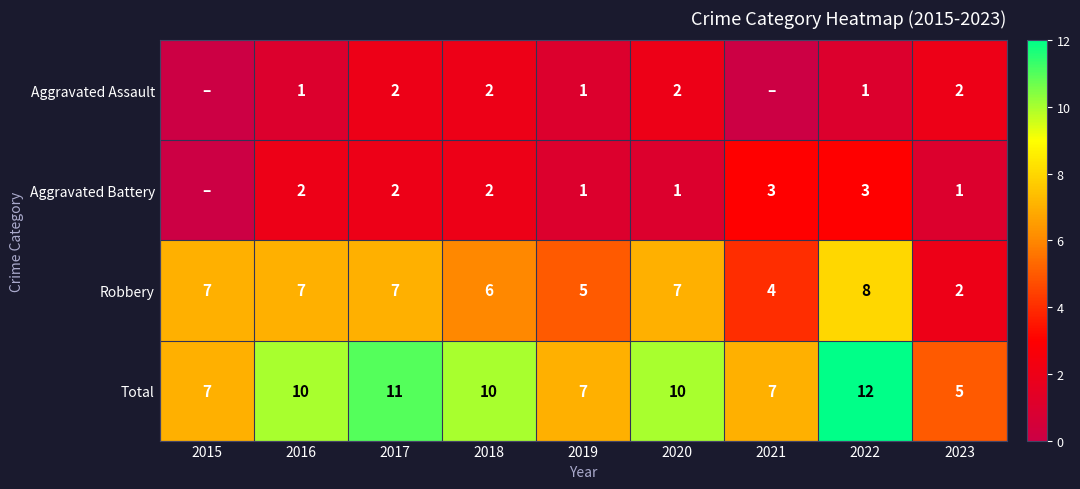

The value of Aggravated Battery at 2018 is 1. True or false?

False